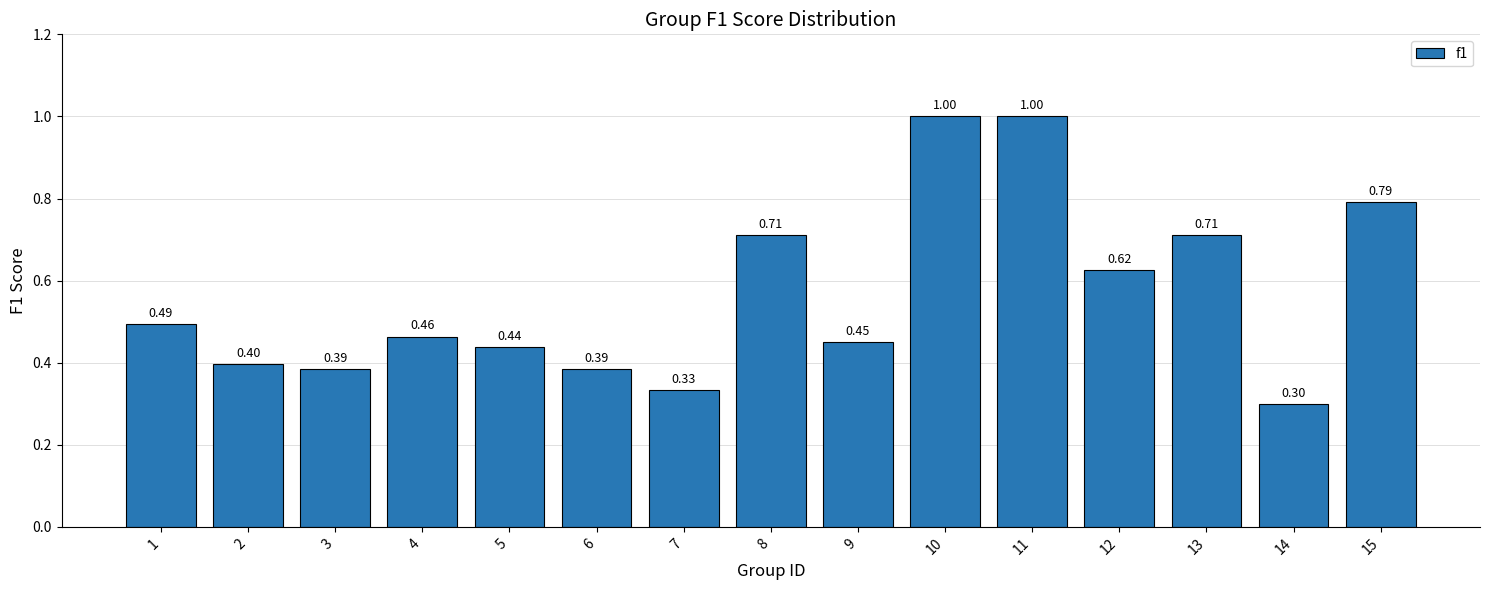

How many values are between 0 and 1?

15